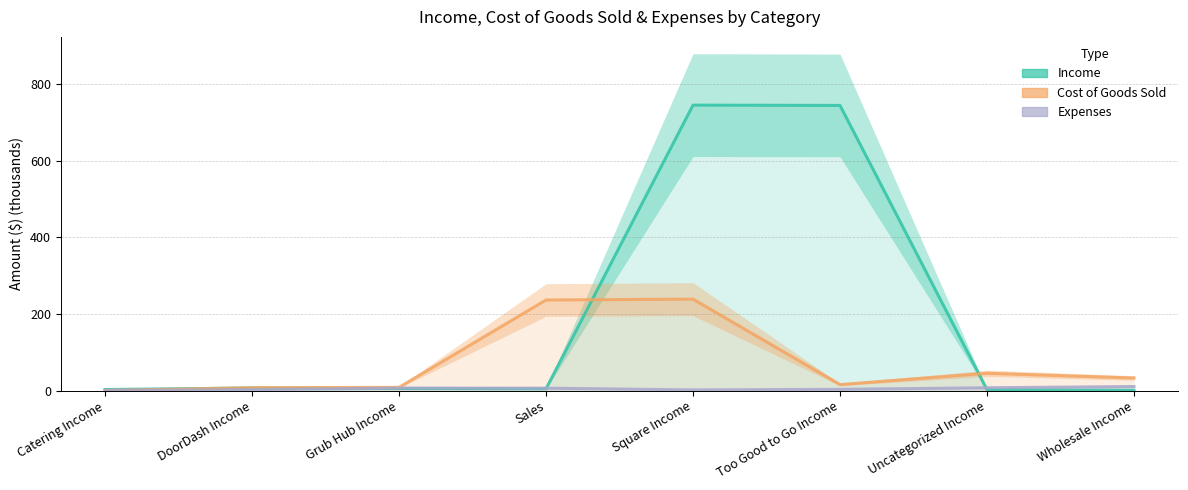

The Income series shows 7.6 at Grub Hub Income. True or false?

False